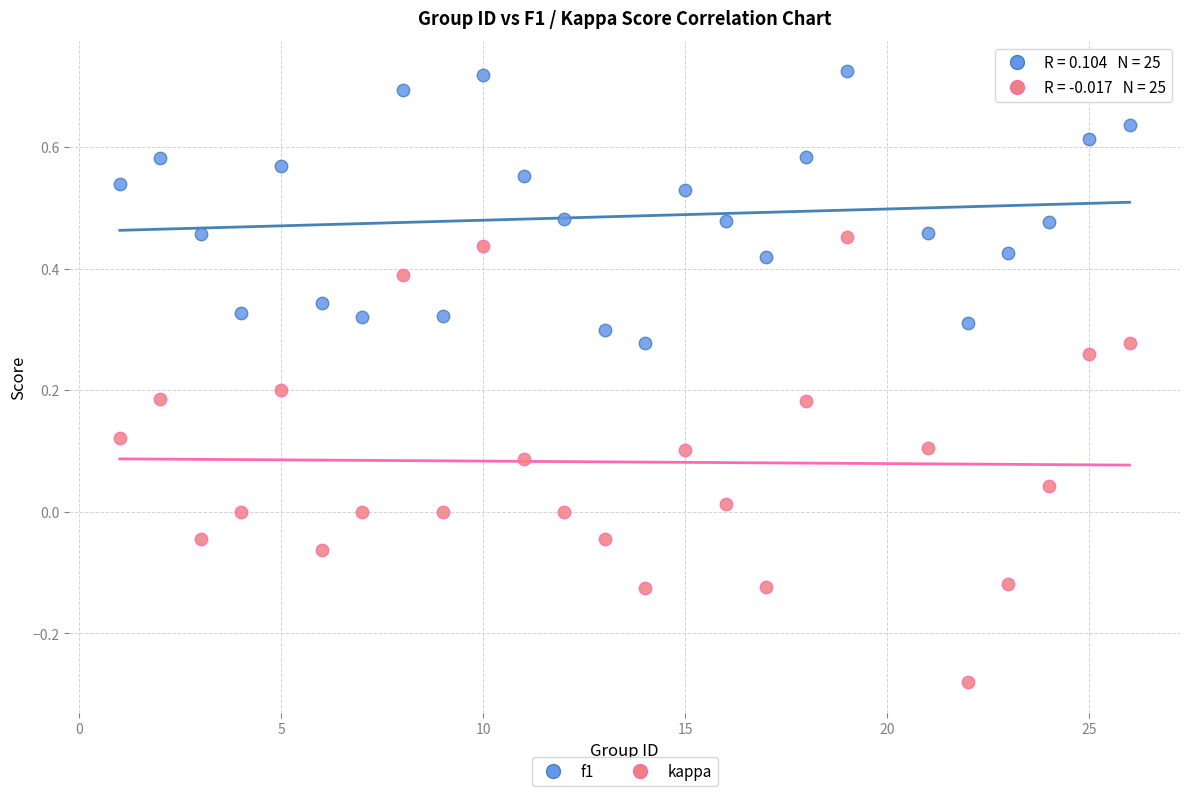

Which series contains the lowest Y value?

kappa